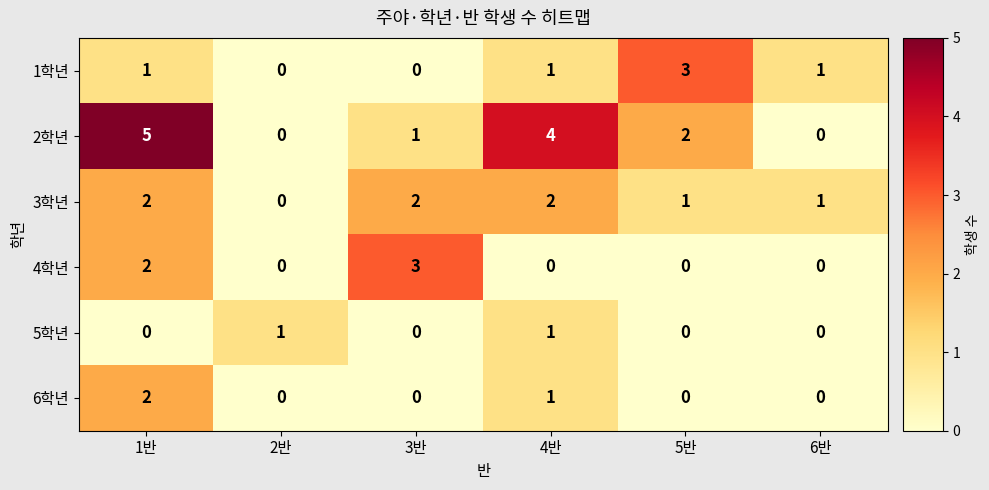

What is the spread (max minus min) of values at 3반?

3